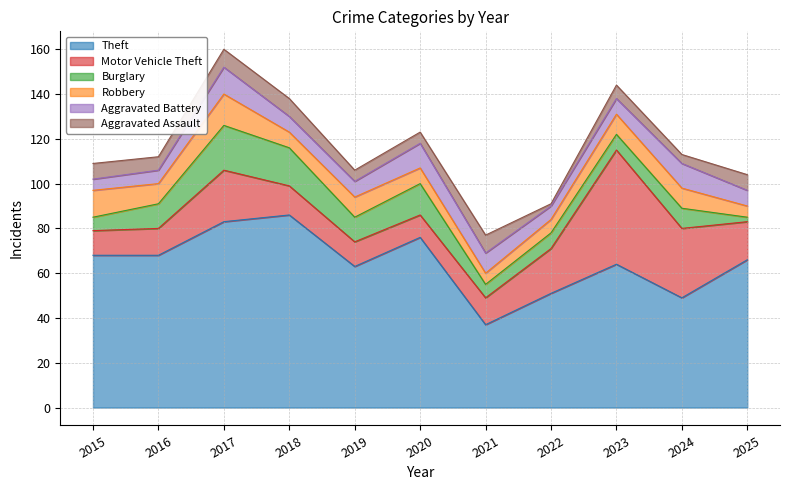

Does the chart display data point markers on the line(s)?

No